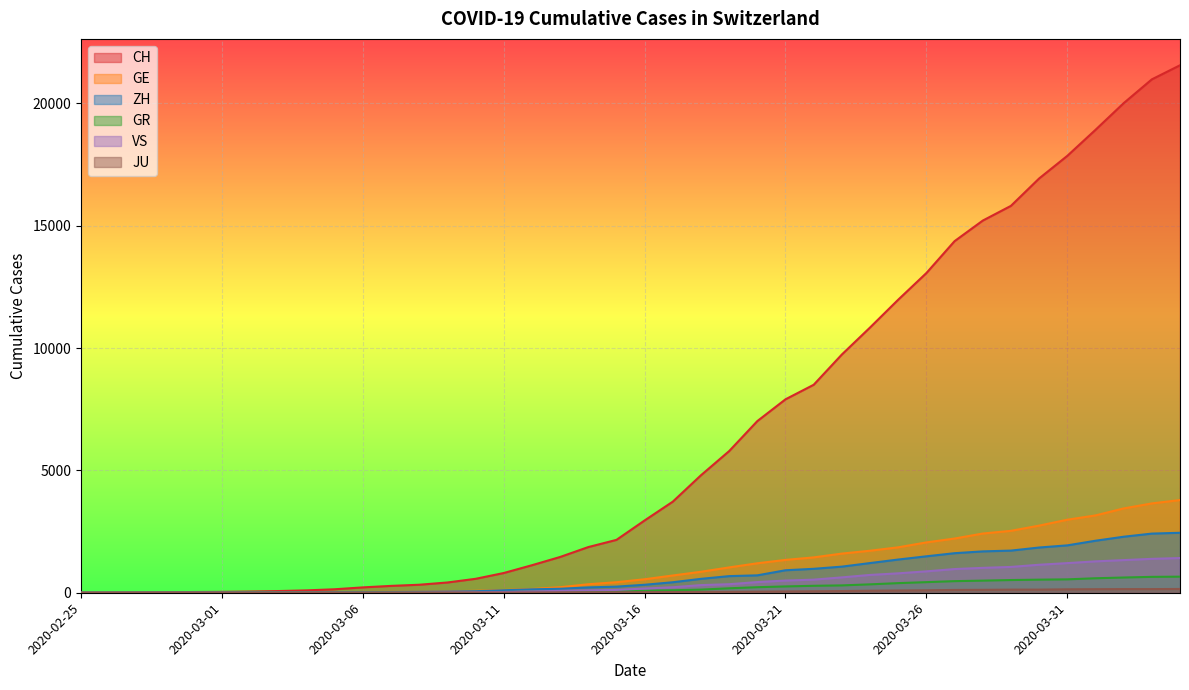

Count the number of categories in the chart.

40